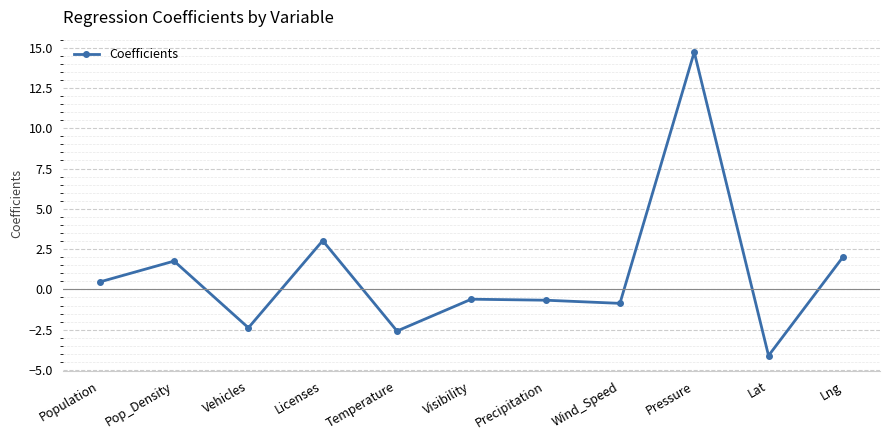

What is the change in value from Precipitation to Lng?

+2.7